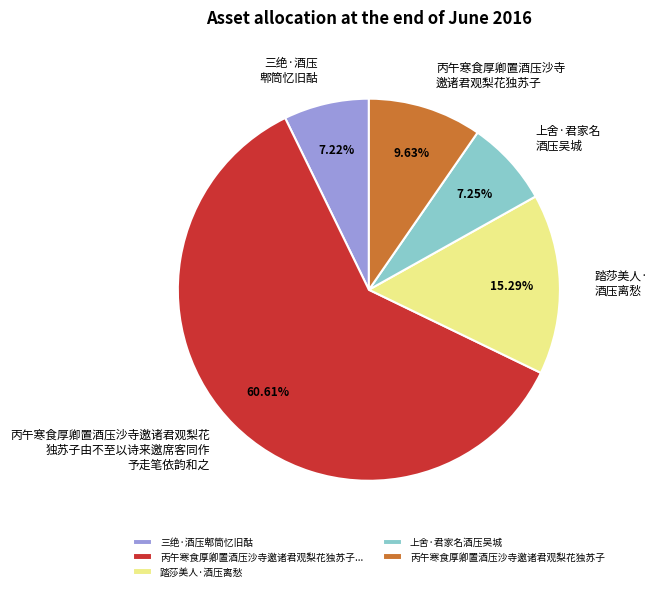

Is it true that 踏莎美人·酒压离愁 is 7% of the pie?

False